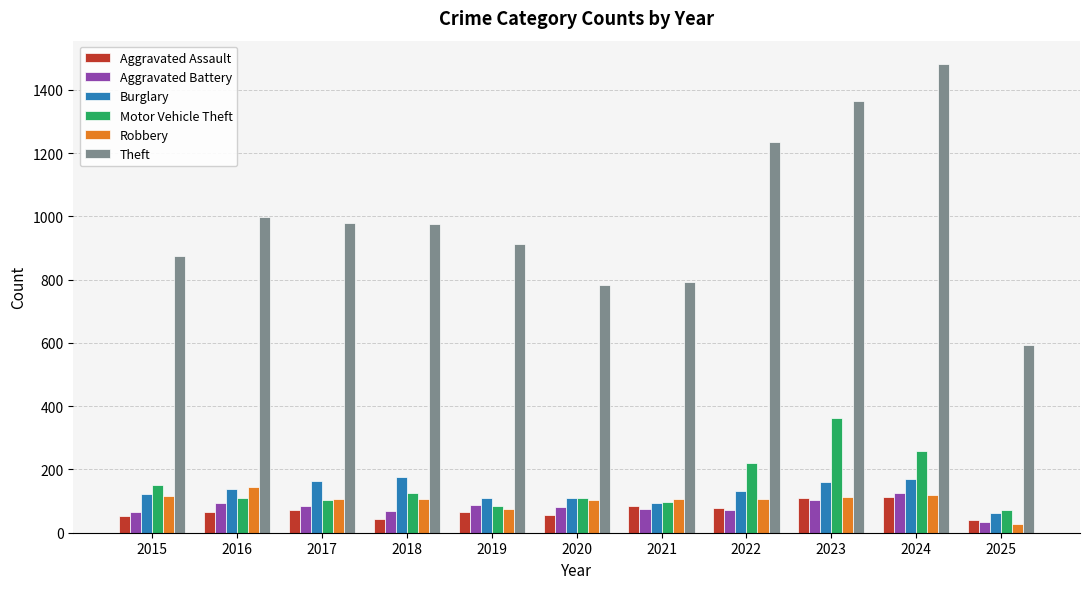

What is the value of the Aggravated Assault bar at the 2nd from the left?

66